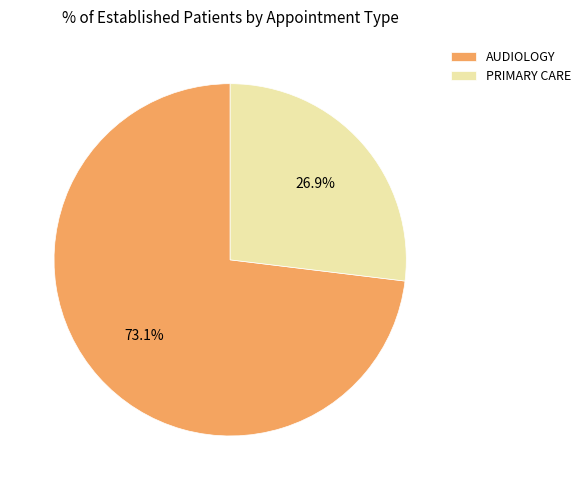

To the nearest percent, what portion does PRIMARY CARE represent?

27%